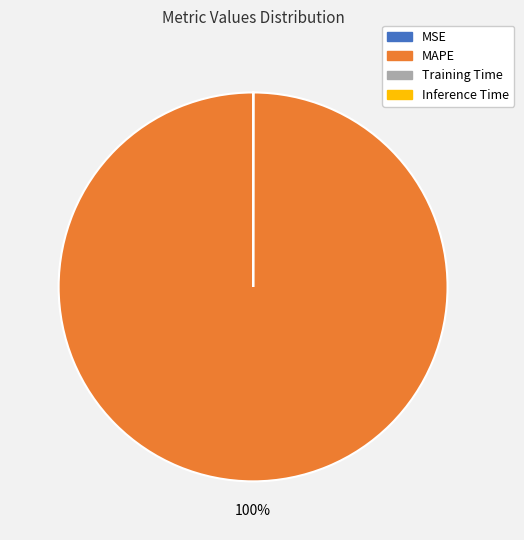

Is there a majority slice in this chart?

Yes